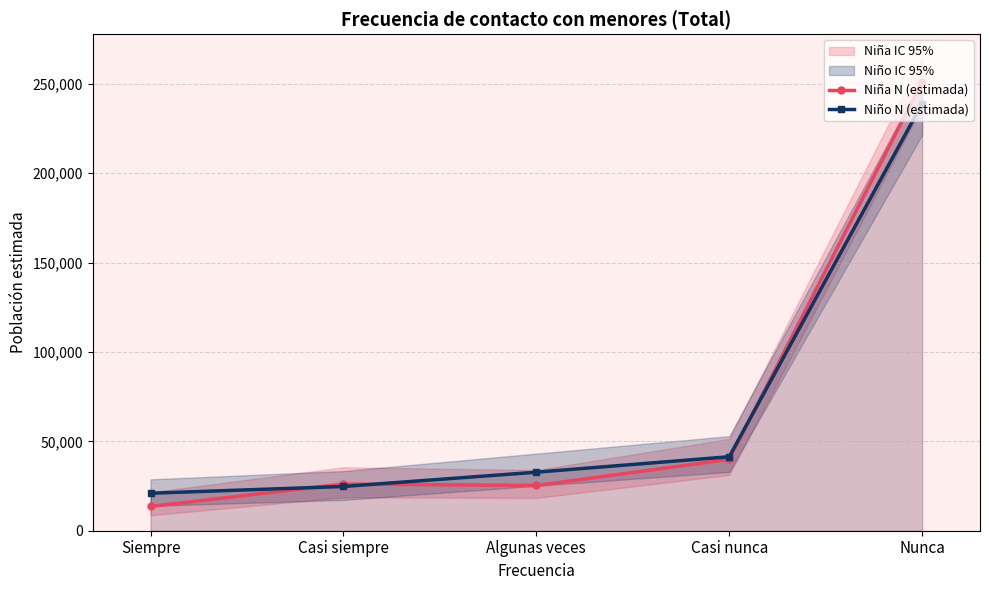

Where is Niña N (estimada) nearest to the value 132326?

Casi nunca